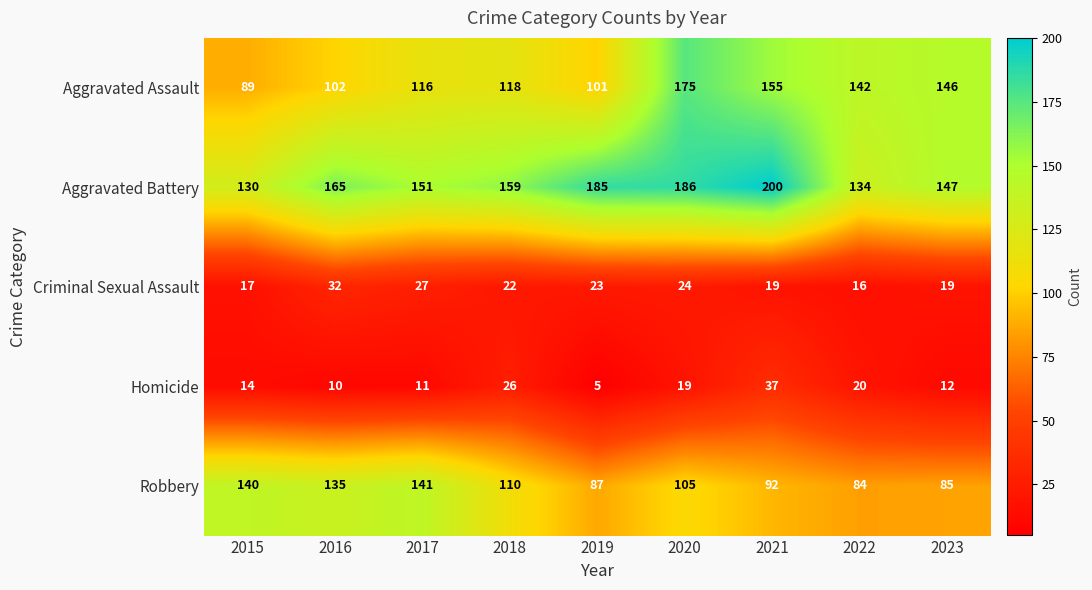

How many series are shown in this chart?

5